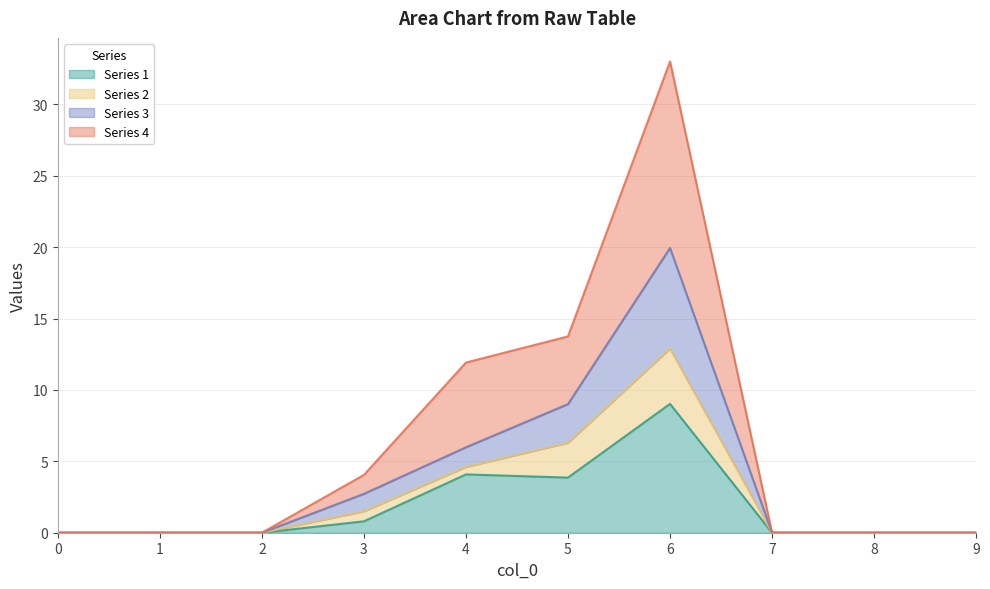

At which category is the sum across all series the highest?

6